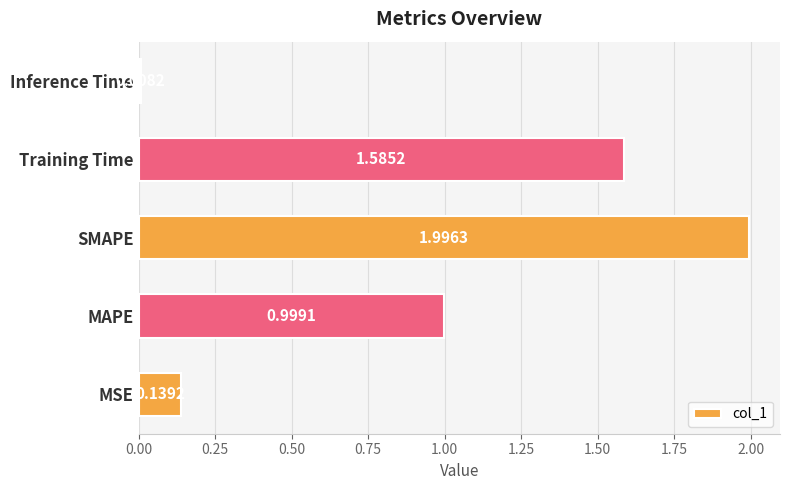

What is the sum of all values?

4.7